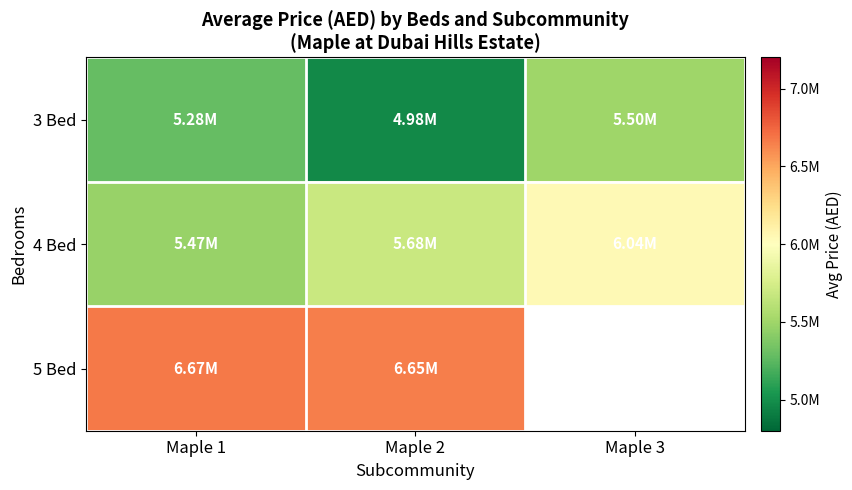

How many series are shown in this chart?

3